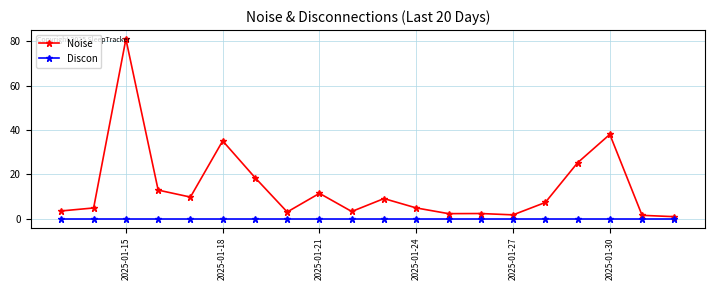

How many categories are shown in the chart?

20